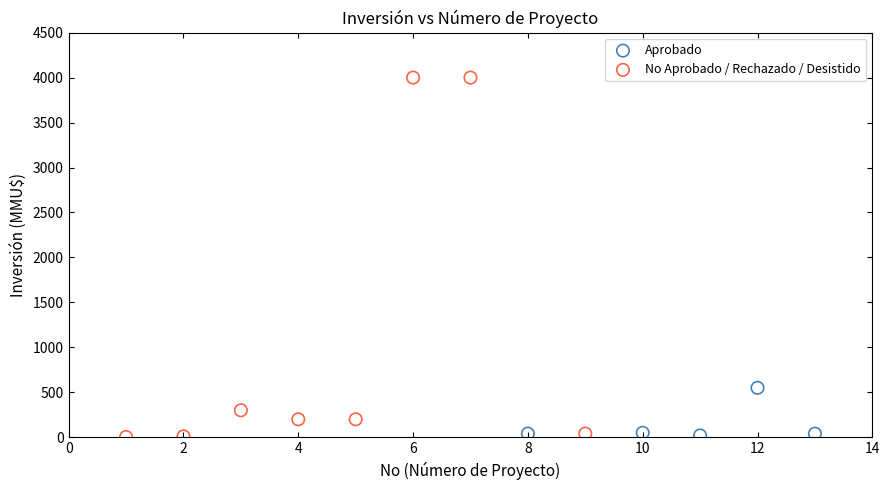

Which series has the widest spread of Y values?

No Aprobado / Rechazado / Desistido